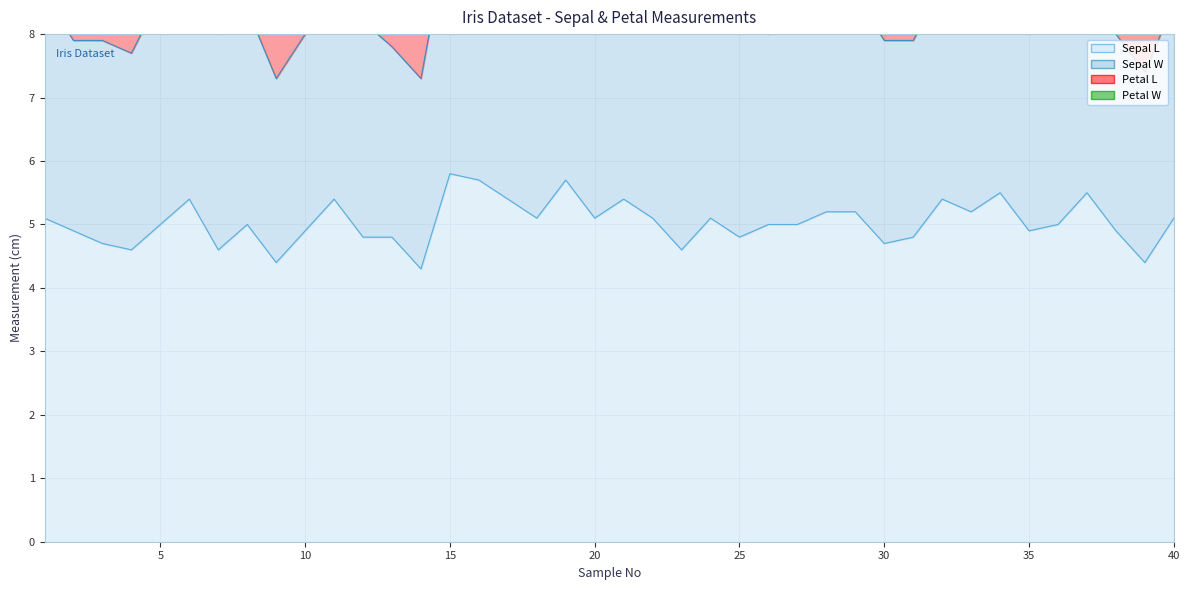

What is the value of the Sepal L point at the 12th from the left?

4.8